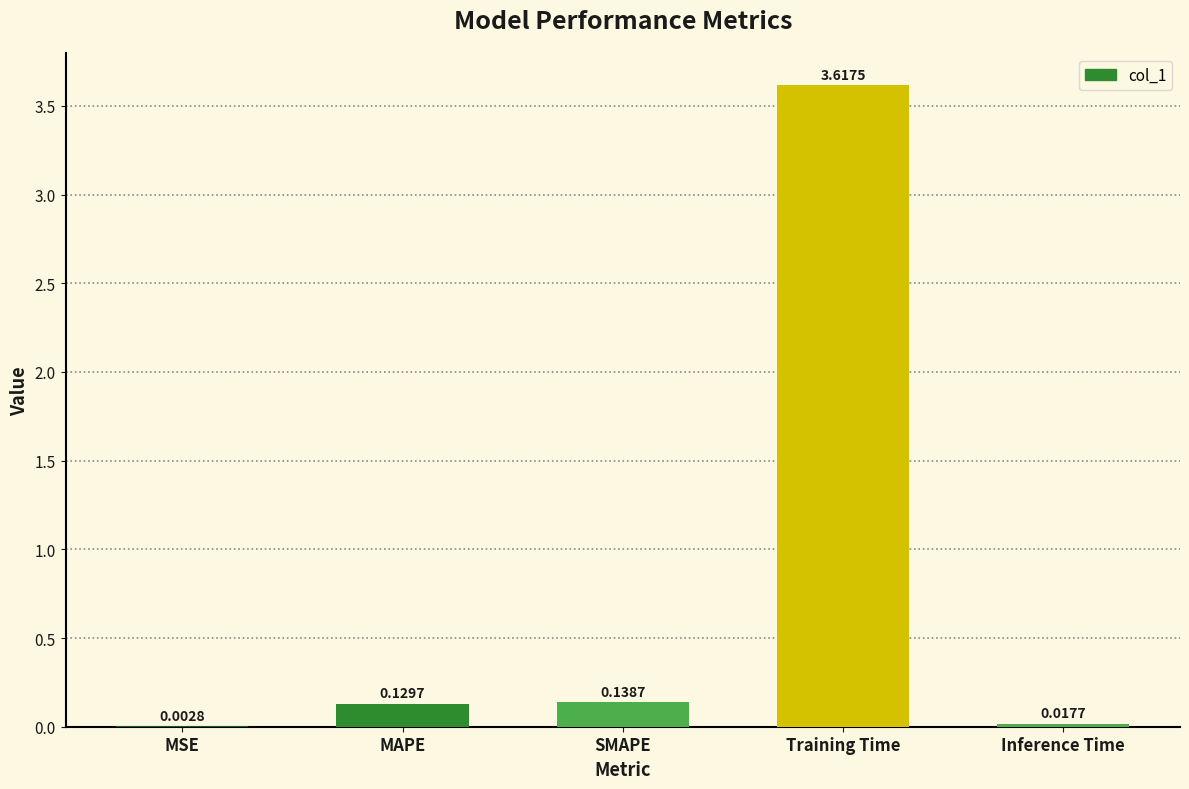

Where is the data nearest to the value 1?

SMAPE